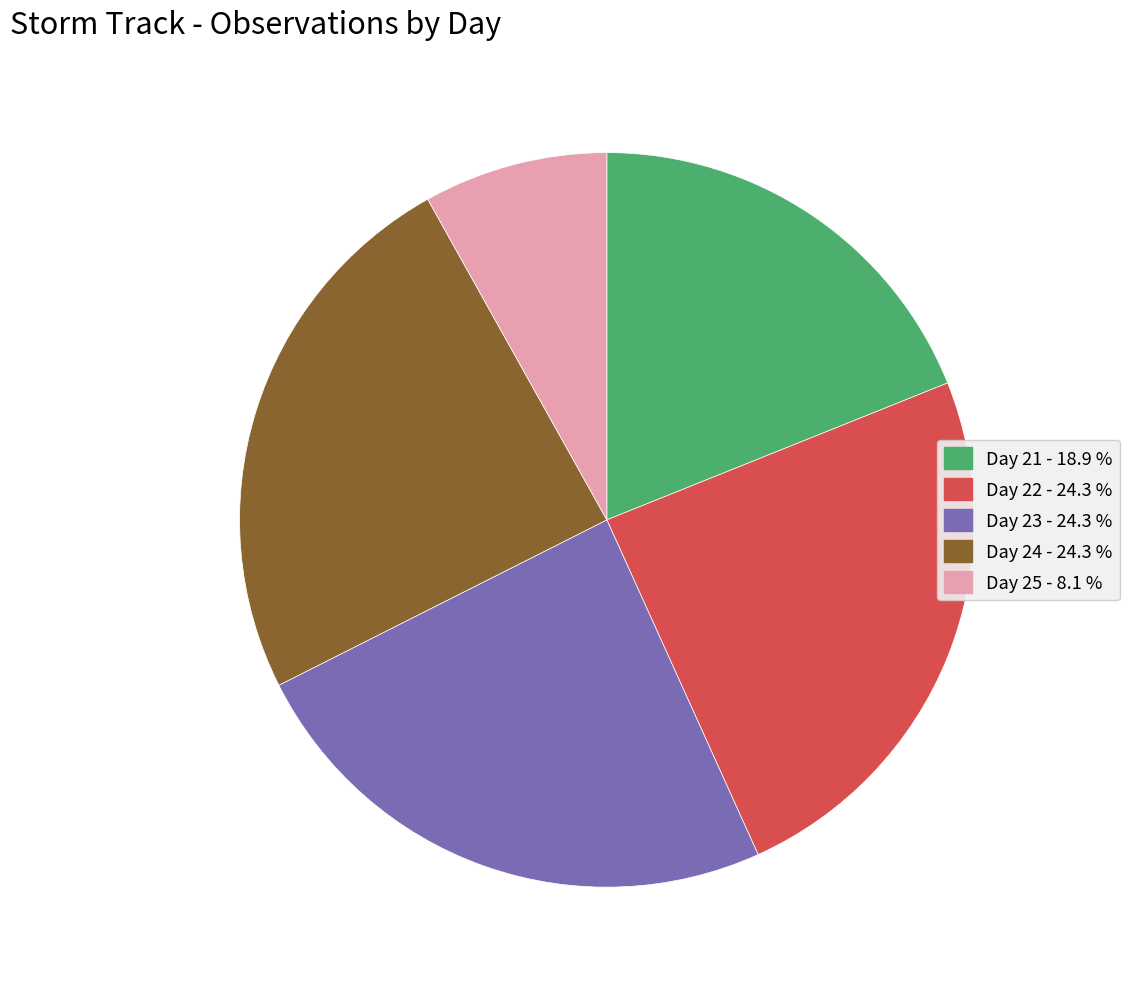

Is the sum of Day 25 and Day 21 greater than half?

No